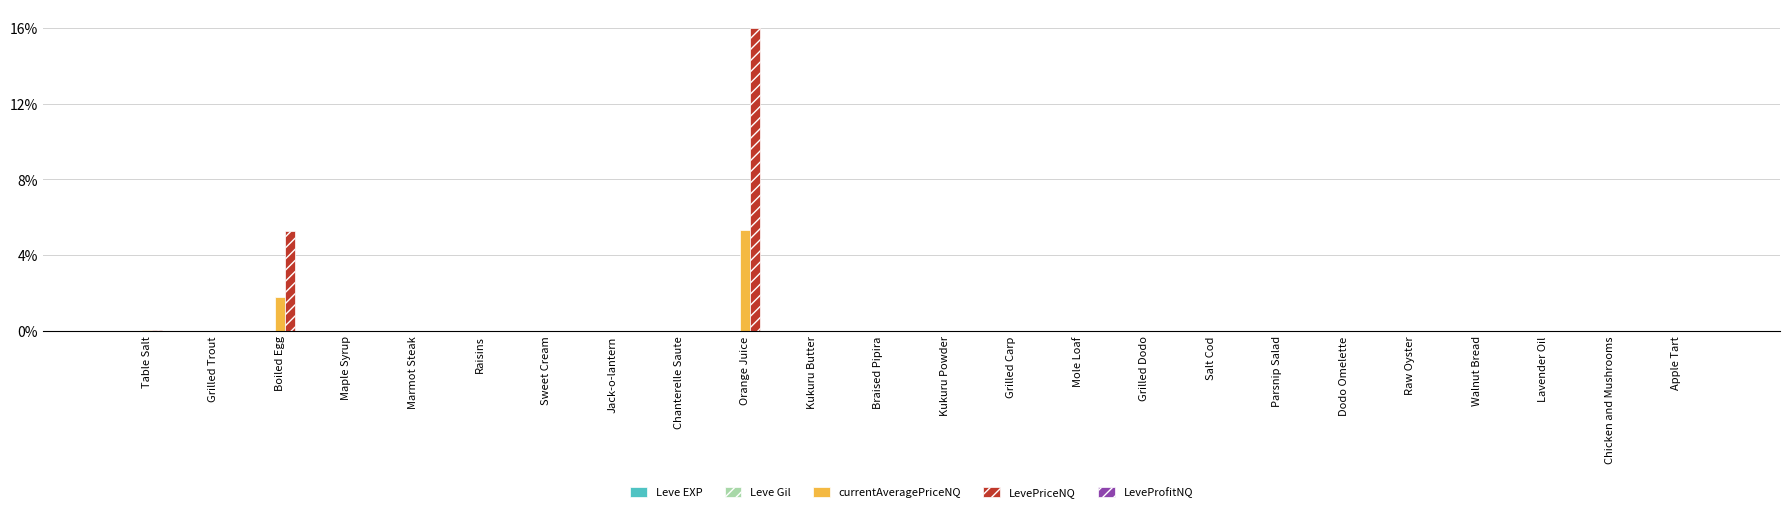

Does the chart contain stacked bars?

No